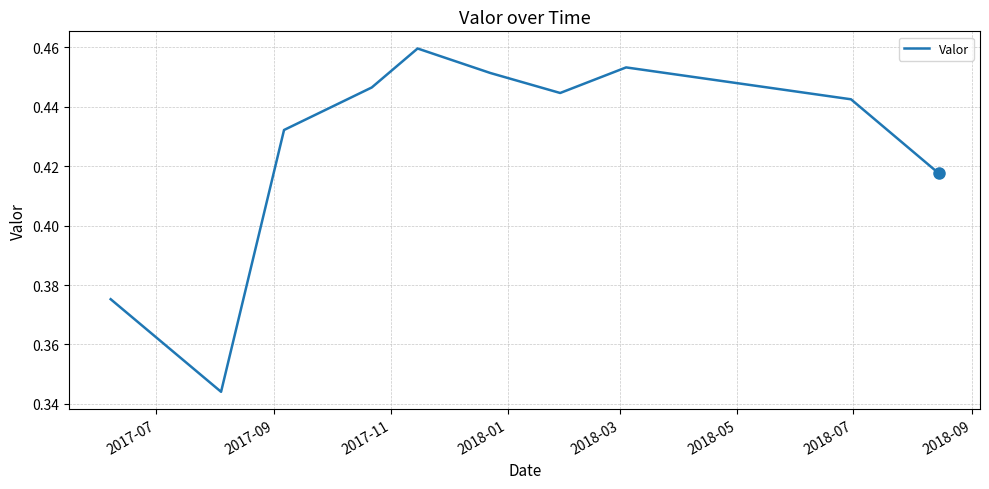

How many lines are shown in the chart?

1